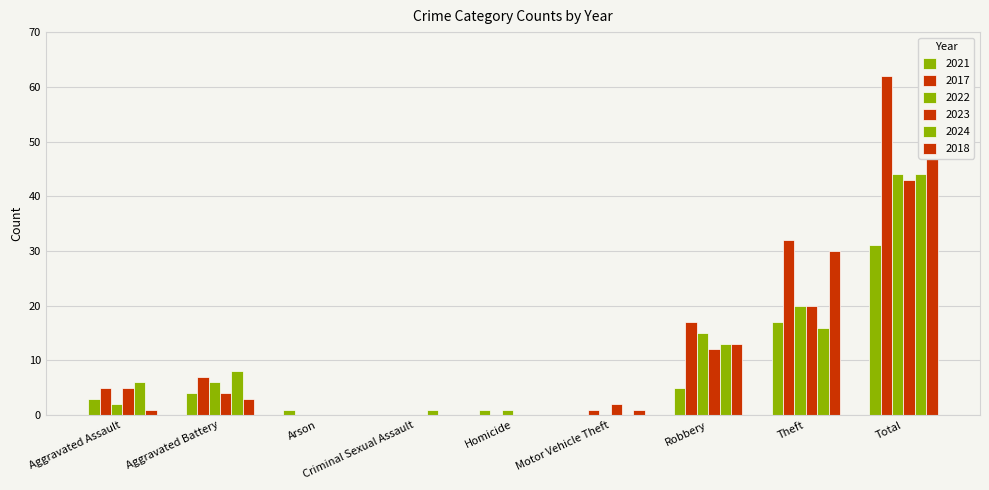

Where is 2022 nearest to the value 22?

Theft